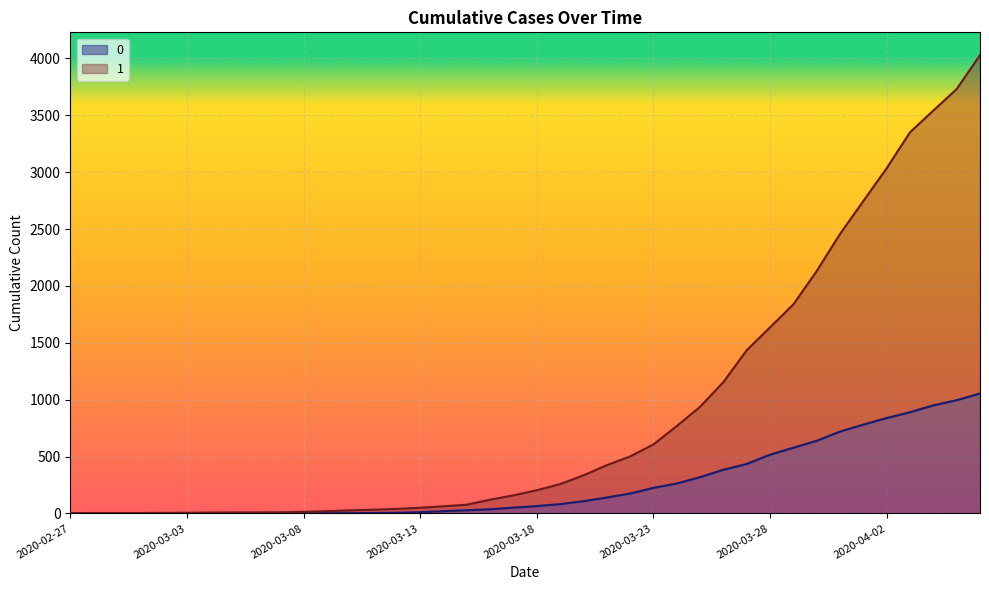

What is the greatest value displayed?

4028